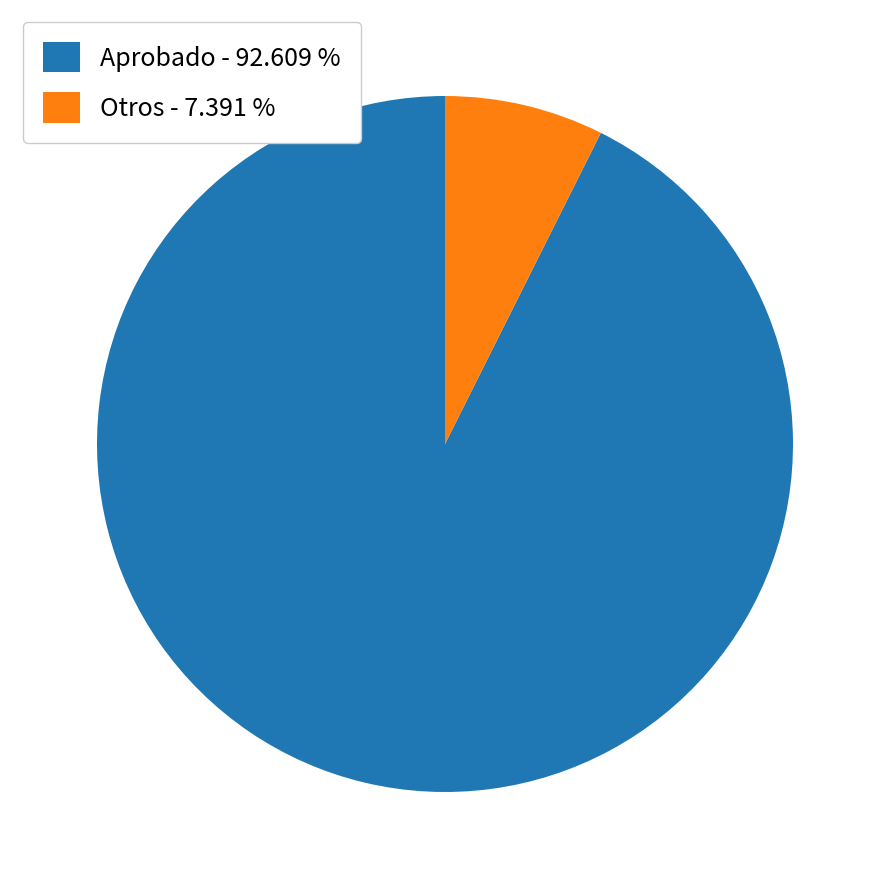

Does Otros - 7.391 % represent more than half of the total?

No